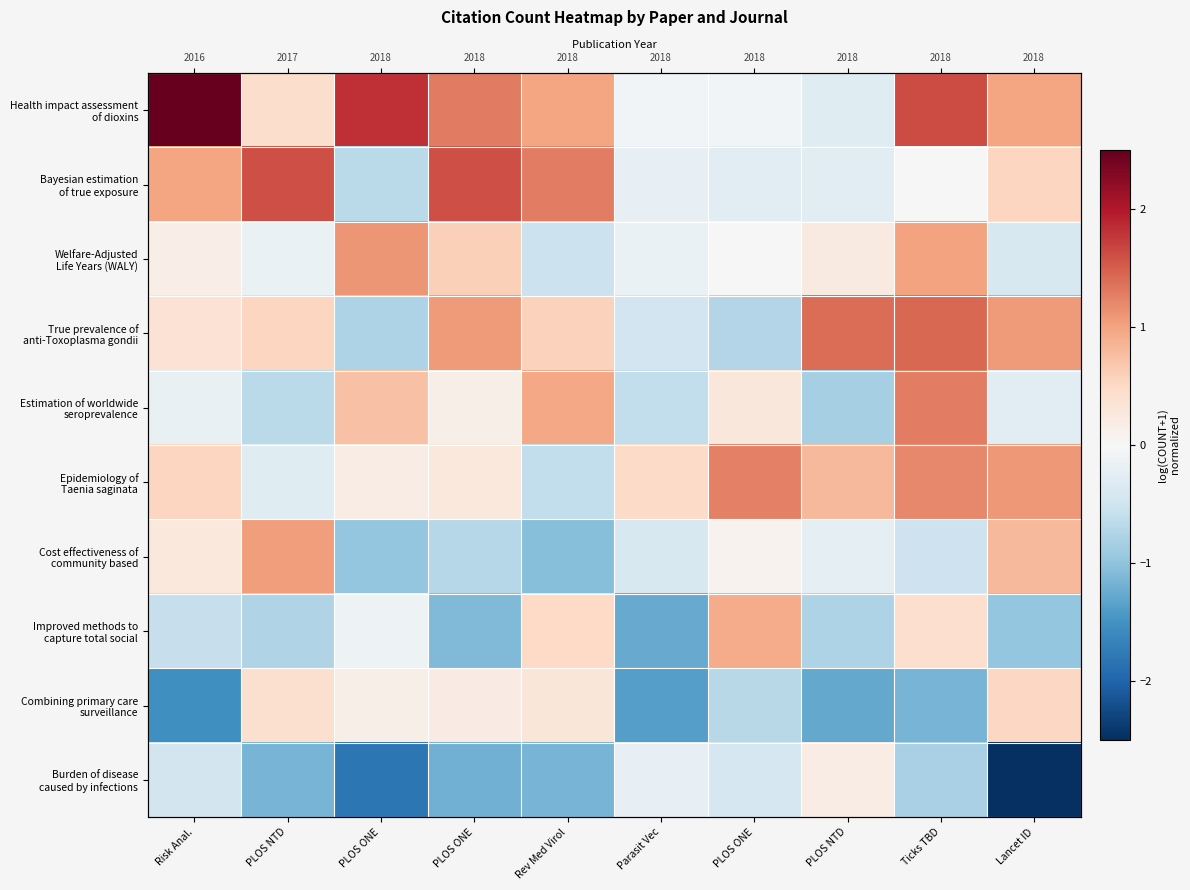

List the labels in order of Estimation of worldwide seroprevalence value, largest first.

Ticks TBD, Rev Med Virol, PLOS ONE, PLOS ONE, PLOS ONE, Risk Anal., Lancet ID, Parasit Vec, PLOS NTD, PLOS NTD